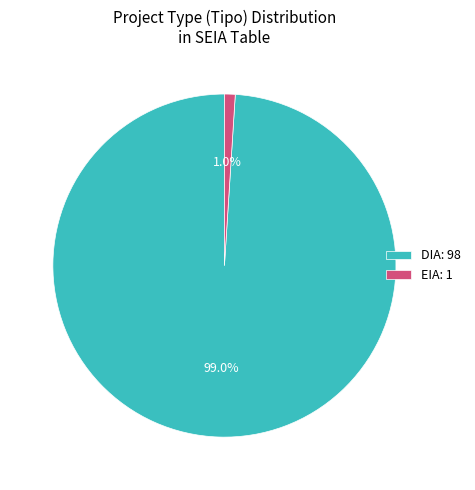

Is it true that DIA is 82% of the pie?

False